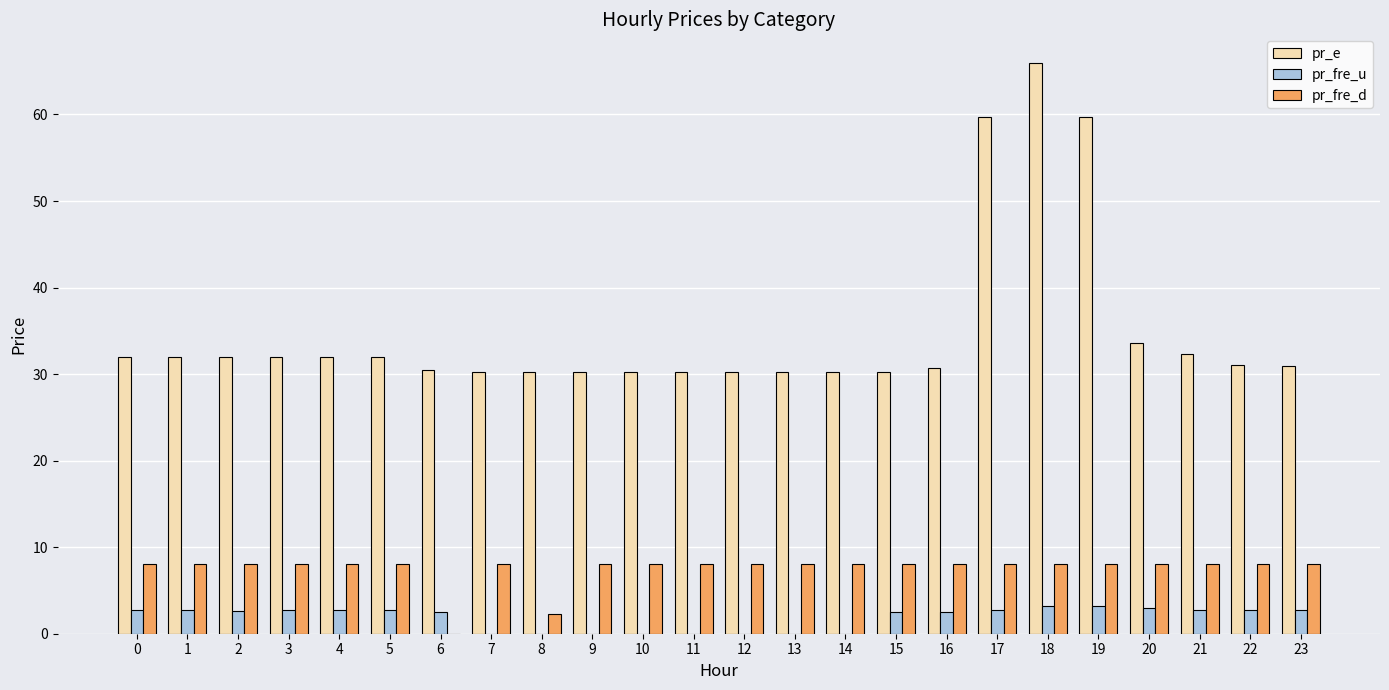

What is the maximum value shown in the chart?

66.0